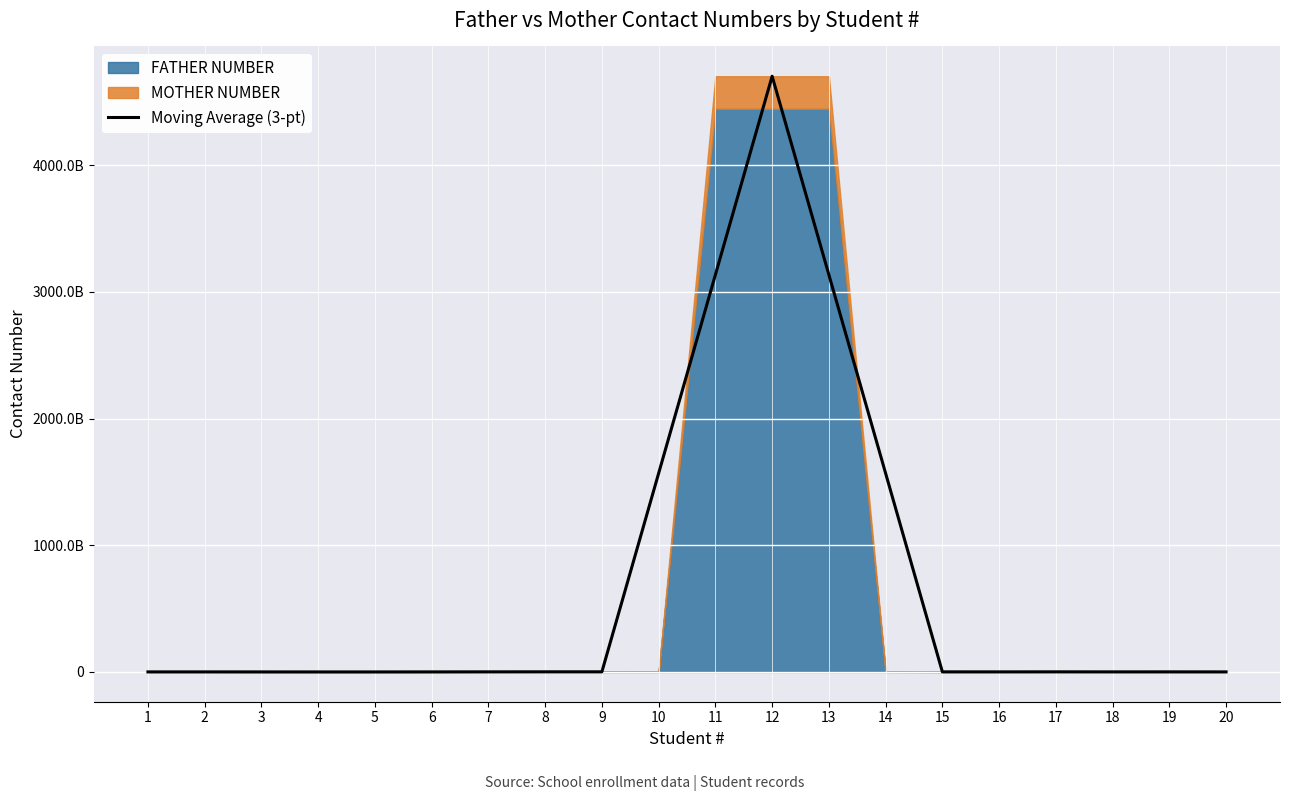

List the labels in order of value, smallest first.

4, 5, 3, 20, 1, 6, 2, 18, 16, 19, 15, 7, 17, 8, 9, 14, 10, 13, 11, 12